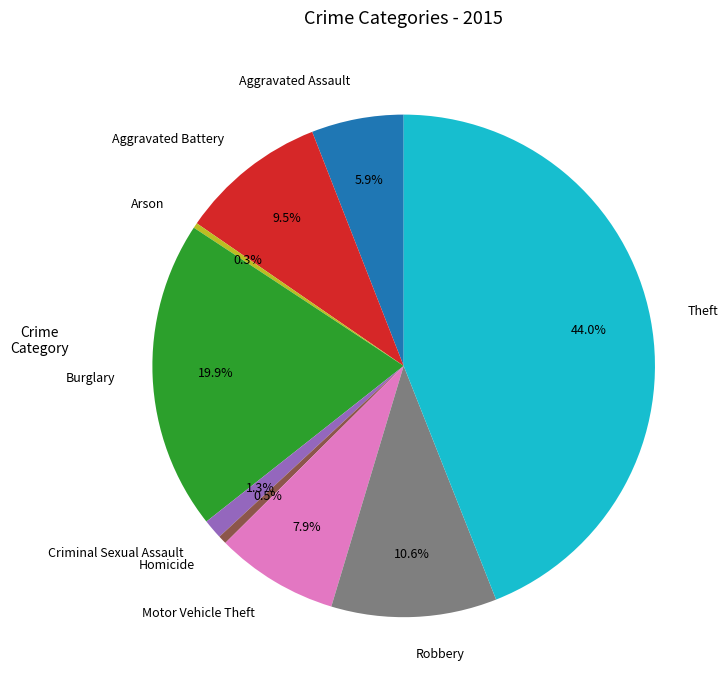

What is the largest slice in the pie chart?

Theft